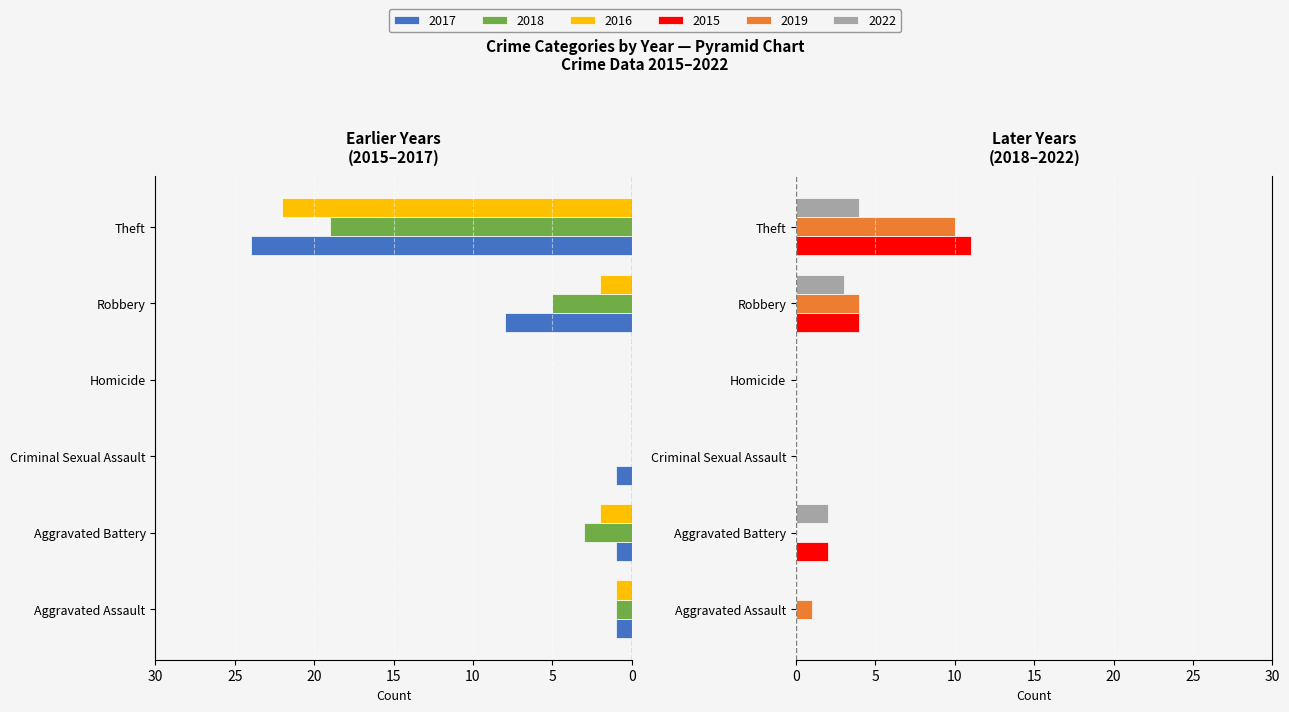

Rank the categories by 2017 value from highest to lowest.

Homicide, Aggravated Assault, Aggravated Battery, Criminal Sexual Assault, Robbery, Theft